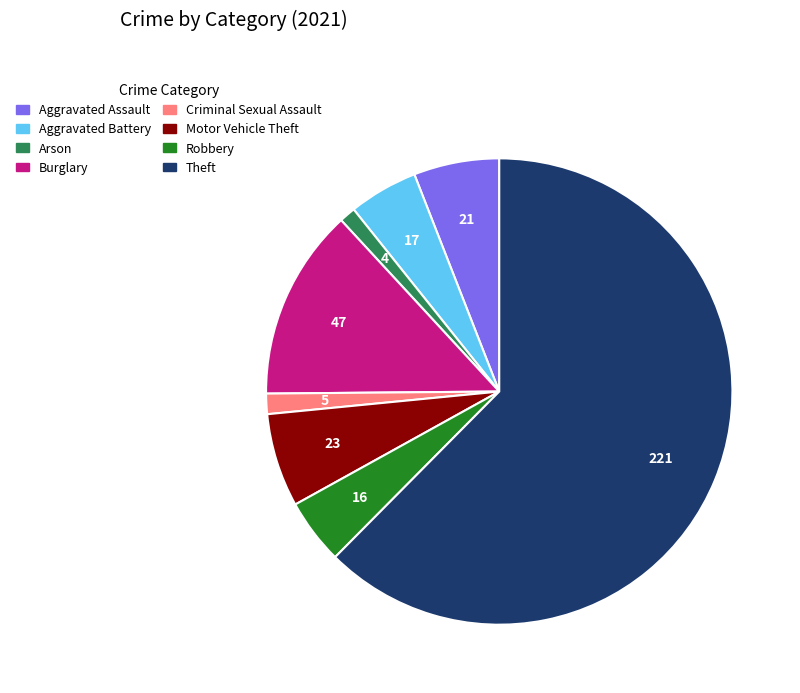

Count the number of slices in the pie.

8